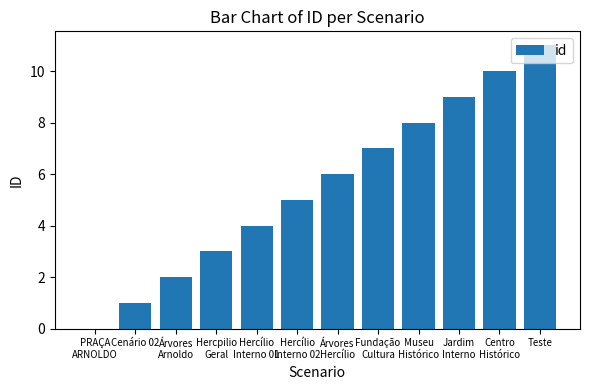

The value at Cenário 02 is 1. True or false?

True